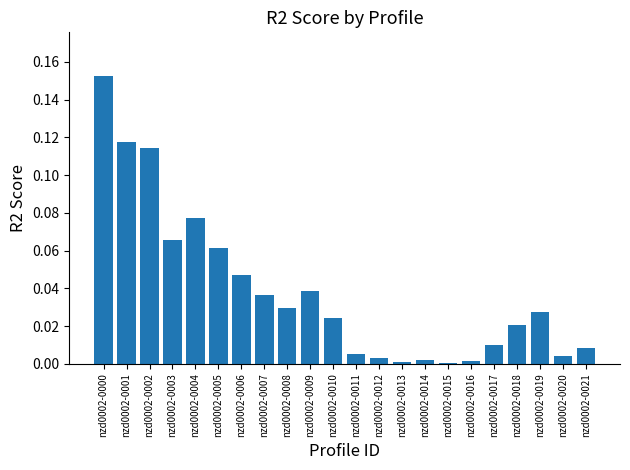

The chart shows a value of 0.0 at nzd0002-0008. True or false?

True